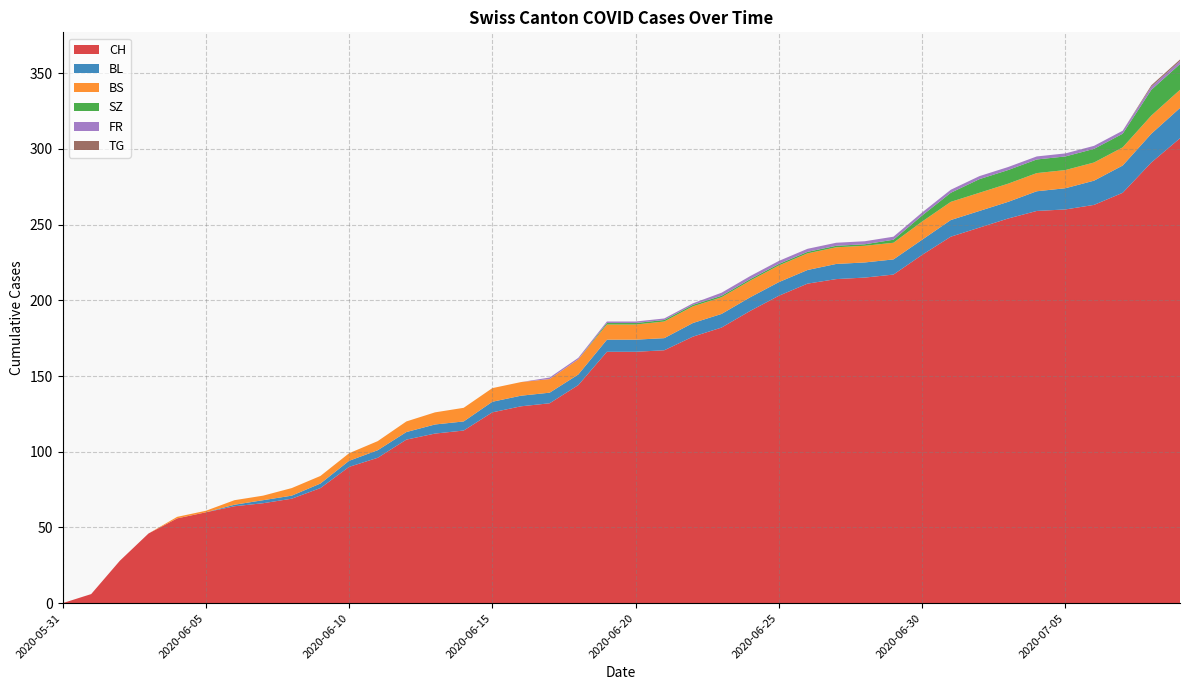

Reading right to left, what are all the values shown in this chart?

CH: 2020-07-09=307	2020-07-08=291	2020-07-07=271	2020-07-06=263	2020-07-05=260	2020-07-04=259	2020-07-03=254	2020-07-02=248	2020-07-01=242	2020-06-30=230	2020-06-29=217	2020-06-28=215	2020-06-27=214	2020-06-26=211	2020-06-25=203	2020-06-24=193	2020-06-23=182	2020-06-22=176	2020-06-21=167	2020-06-20=166	2020-06-19=166	2020-06-18=144	2020-06-17=132	2020-06-16=130	2020-06-15=126	2020-06-14=114	2020-06-13=112	2020-06-12=108	2020-06-11=96	2020-06-10=90	2020-06-09=76	2020-06-08=69	2020-06-07=66	2020-06-06=64	2020-06-05=60	2020-06-04=56	2020-06-03=46	2020-06-02=28	2020-06-01=6	2020-05-31=0
BL: 2020-07-09=20	2020-07-08=19	2020-07-07=18	2020-07-06=16	2020-07-05=14	2020-07-04=13	2020-07-03=11	2020-07-02=11	2020-07-01=11	2020-06-30=10	2020-06-29=10	2020-06-28=10	2020-06-27=10	2020-06-26=9	2020-06-25=9	2020-06-24=9	2020-06-23=9	2020-06-22=9	2020-06-21=8	2020-06-20=8	2020-06-19=8	2020-06-18=7	2020-06-17=7	2020-06-16=7	2020-06-15=7	2020-06-14=6	2020-06-13=6	2020-06-12=5	2020-06-11=5	2020-06-10=4	2020-06-09=3	2020-06-08=2	2020-06-07=2	2020-06-06=1	2020-06-05=0	2020-06-04=0	2020-06-03=0	2020-06-02=0	2020-06-01=0	2020-05-31=0
BS: 2020-07-09=12	2020-07-08=12	2020-07-07=12	2020-07-06=12	2020-07-05=12	2020-07-04=12	2020-07-03=12	2020-07-02=12	2020-07-01=12	2020-06-30=12	2020-06-29=11	2020-06-28=11	2020-06-27=11	2020-06-26=11	2020-06-25=11	2020-06-24=11	2020-06-23=11	2020-06-22=11	2020-06-21=11	2020-06-20=10	2020-06-19=10	2020-06-18=10	2020-06-17=9	2020-06-16=9	2020-06-15=9	2020-06-14=9	2020-06-13=8	2020-06-12=7	2020-06-11=6	2020-06-10=5	2020-06-09=5	2020-06-08=5	2020-06-07=3	2020-06-06=3	2020-06-05=1	2020-06-04=1	2020-06-03=0	2020-06-02=0	2020-06-01=0	2020-05-31=0
SZ: 2020-07-09=17	2020-07-08=17	2020-07-07=9	2020-07-06=9	2020-07-05=9	2020-07-04=9	2020-07-03=9	2020-07-02=9	2020-07-01=6	2020-06-30=4	2020-06-29=2	2020-06-28=1	2020-06-27=1	2020-06-26=1	2020-06-25=1	2020-06-24=1	2020-06-23=1	2020-06-22=1	2020-06-21=1	2020-06-20=1	2020-06-19=1	2020-06-18=0	2020-06-17=0	2020-06-16=0	2020-06-15=0	2020-06-14=0	2020-06-13=0	2020-06-12=0	2020-06-11=0	2020-06-10=0	2020-06-09=0	2020-06-08=0	2020-06-07=0	2020-06-06=0	2020-06-05=0	2020-06-04=0	2020-06-03=0	2020-06-02=0	2020-06-01=0	2020-05-31=0
FR: 2020-07-09=2	2020-07-08=2	2020-07-07=2	2020-07-06=2	2020-07-05=2	2020-07-04=2	2020-07-03=2	2020-07-02=2	2020-07-01=2	2020-06-30=2	2020-06-29=2	2020-06-28=2	2020-06-27=2	2020-06-26=2	2020-06-25=2	2020-06-24=2	2020-06-23=2	2020-06-22=1	2020-06-21=1	2020-06-20=1	2020-06-19=1	2020-06-18=1	2020-06-17=1	2020-06-16=0	2020-06-15=0	2020-06-14=0	2020-06-13=0	2020-06-12=0	2020-06-11=0	2020-06-10=0	2020-06-09=0	2020-06-08=0	2020-06-07=0	2020-06-06=0	2020-06-05=0	2020-06-04=0	2020-06-03=0	2020-06-02=0	2020-06-01=0	2020-05-31=0
TG: 2020-07-09=1	2020-07-08=1	2020-07-07=0	2020-07-06=0	2020-07-05=0	2020-07-04=0	2020-07-03=0	2020-07-02=0	2020-07-01=0	2020-06-30=0	2020-06-29=0	2020-06-28=0	2020-06-27=0	2020-06-26=0	2020-06-25=0	2020-06-24=0	2020-06-23=0	2020-06-22=0	2020-06-21=0	2020-06-20=0	2020-06-19=0	2020-06-18=0	2020-06-17=0	2020-06-16=0	2020-06-15=0	2020-06-14=0	2020-06-13=0	2020-06-12=0	2020-06-11=0	2020-06-10=0	2020-06-09=0	2020-06-08=0	2020-06-07=0	2020-06-06=0	2020-06-05=0	2020-06-04=0	2020-06-03=0	2020-06-02=0	2020-06-01=0	2020-05-31=0